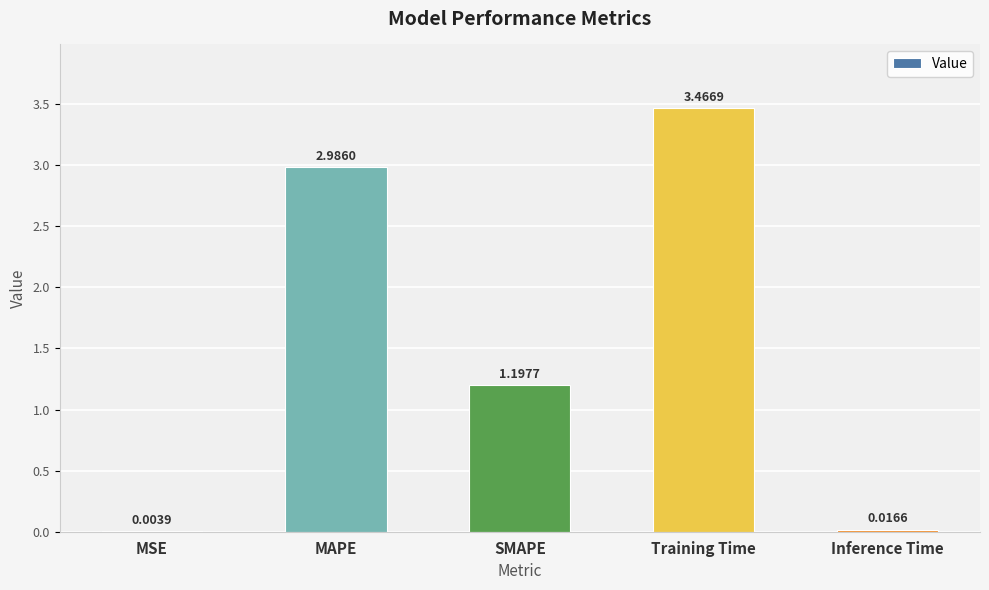

Approximately how many times larger is the value at MAPE compared to Training Time?

0.9